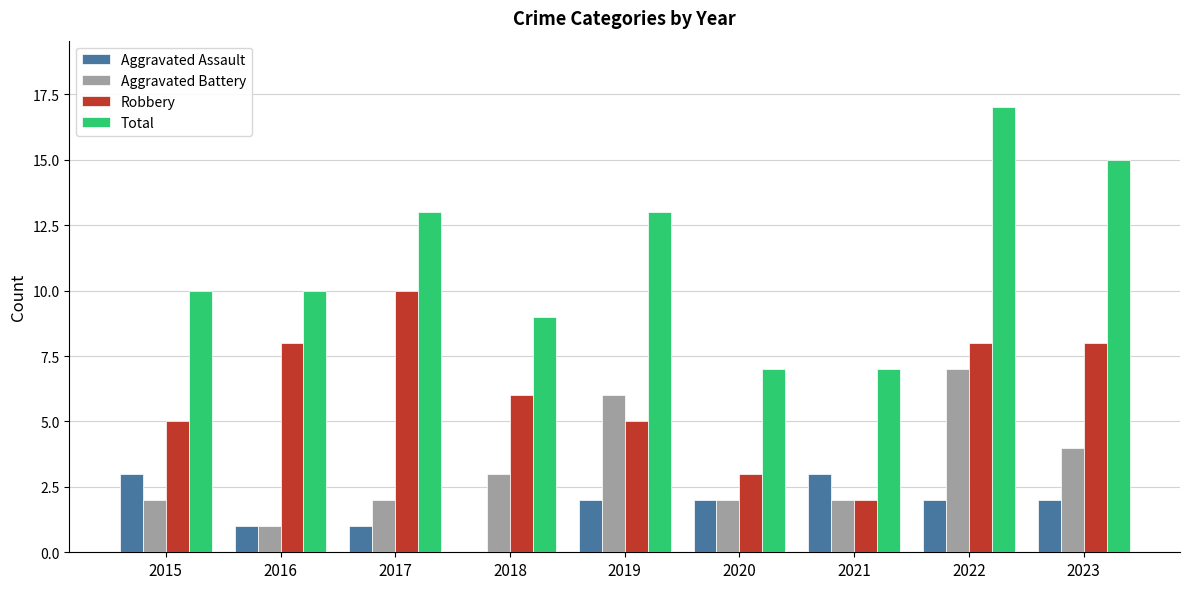

What are all the series names shown in the legend?

Aggravated Assault, Aggravated Battery, Robbery, Total